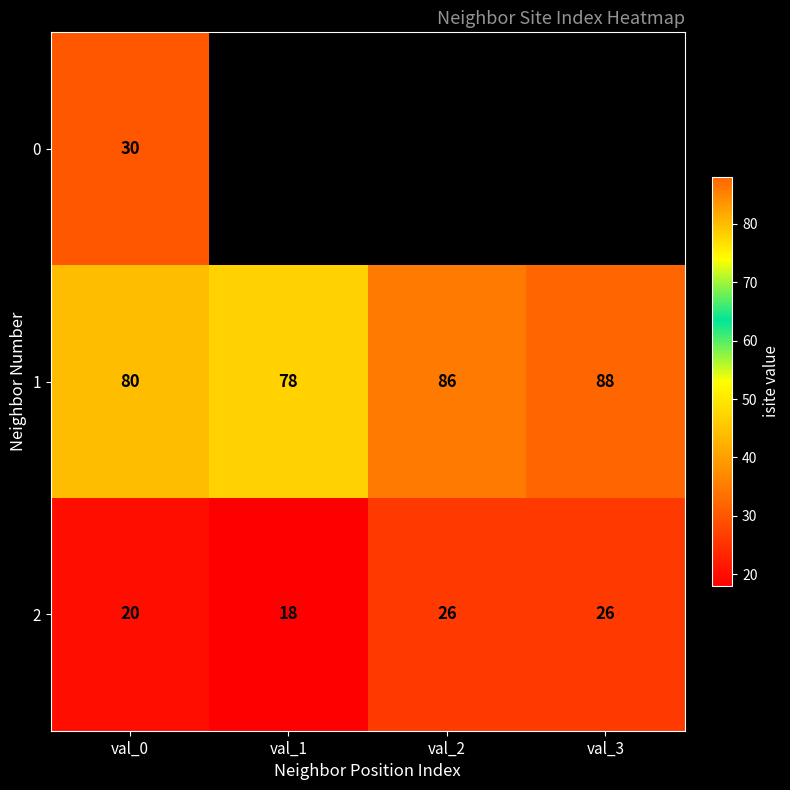

Is the value of 1 at val_2 greater than the value of 2 at val_2?

Yes